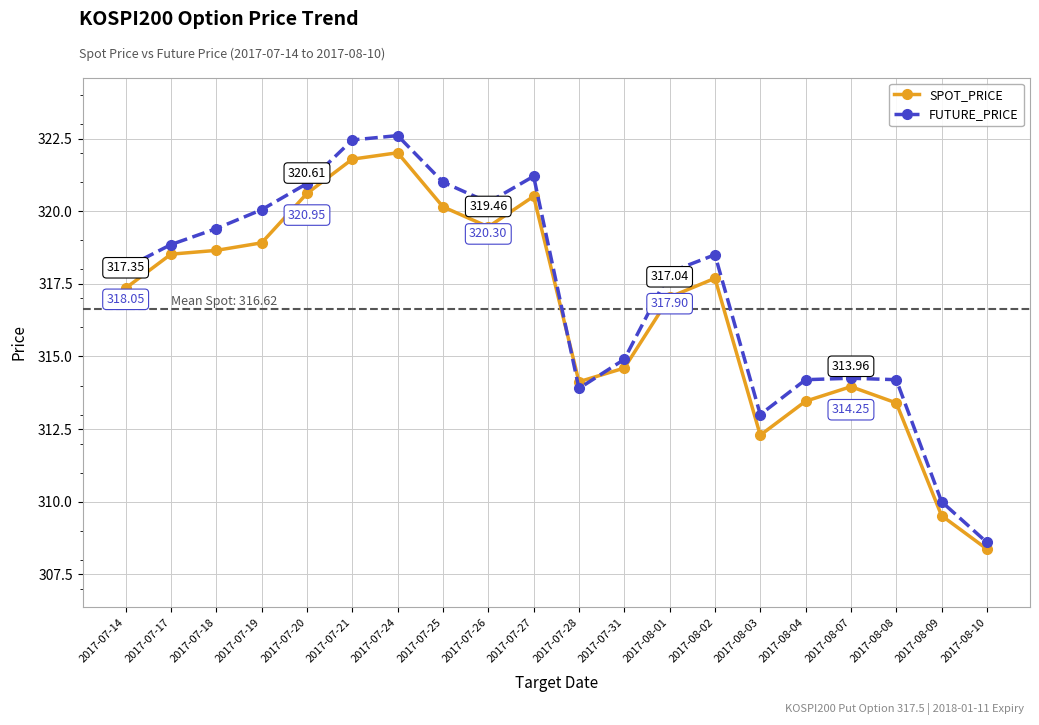

True or false: SPOT_PRICE has more than 0 points higher than both neighbors.

True